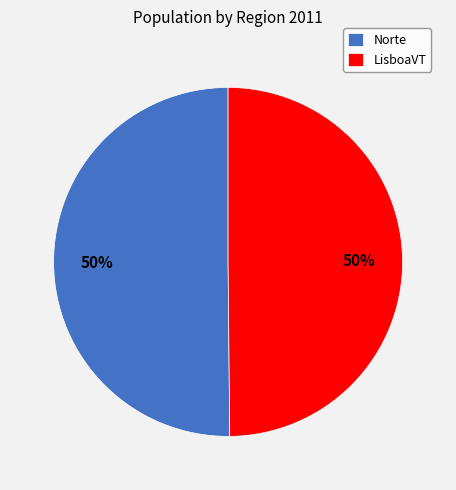

To the nearest percent, what portion does Norte represent?

50%